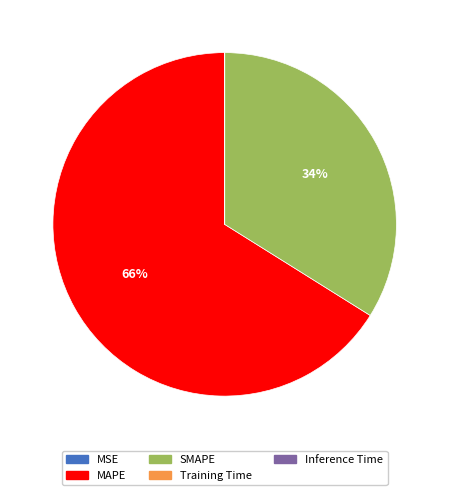

True or false: MAPE accounts for 53% of the total.

False